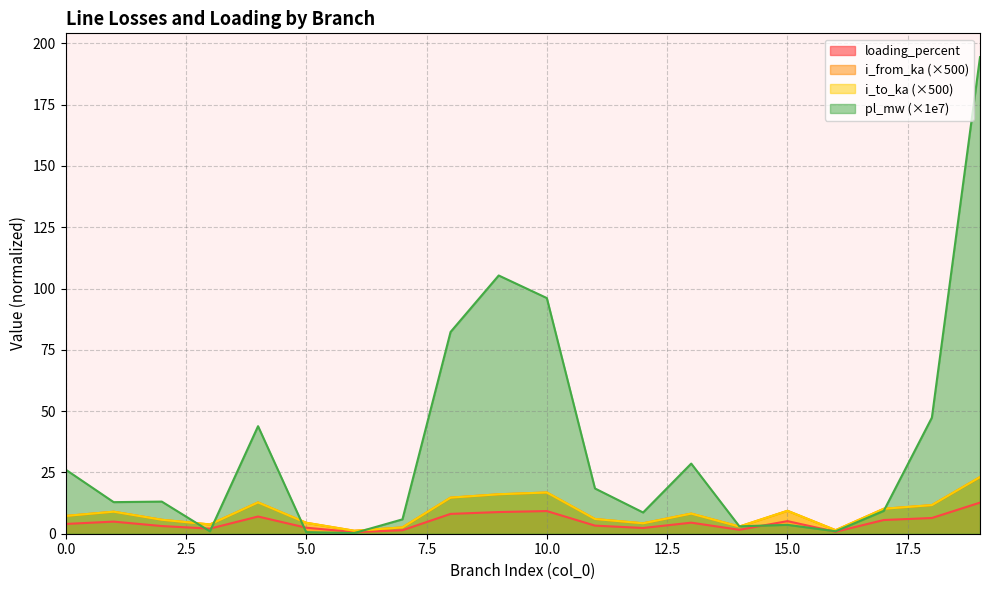

True or false: i_from_ka has a value of 6.5 at 5.

False